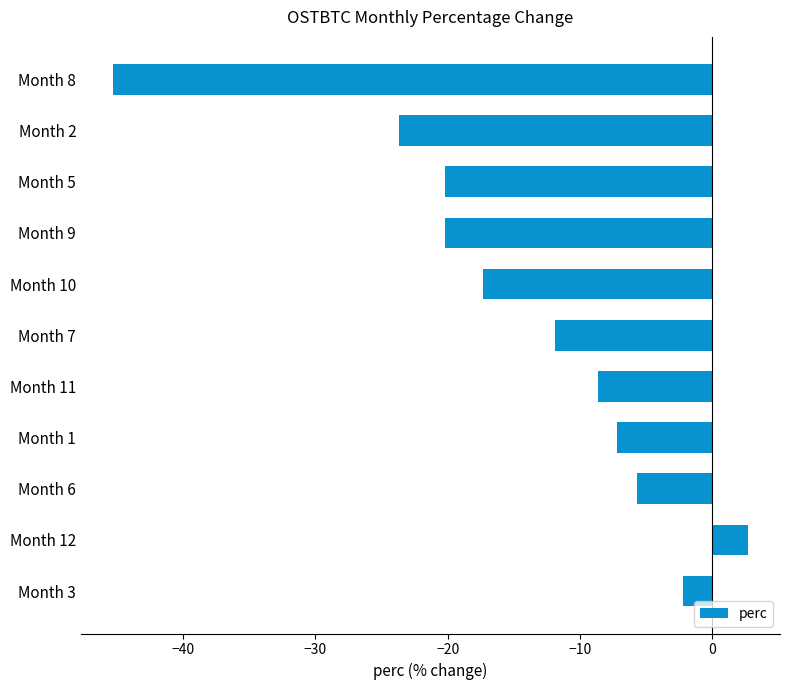

What is the change in value from Month 12 to Month 2?

-26.4